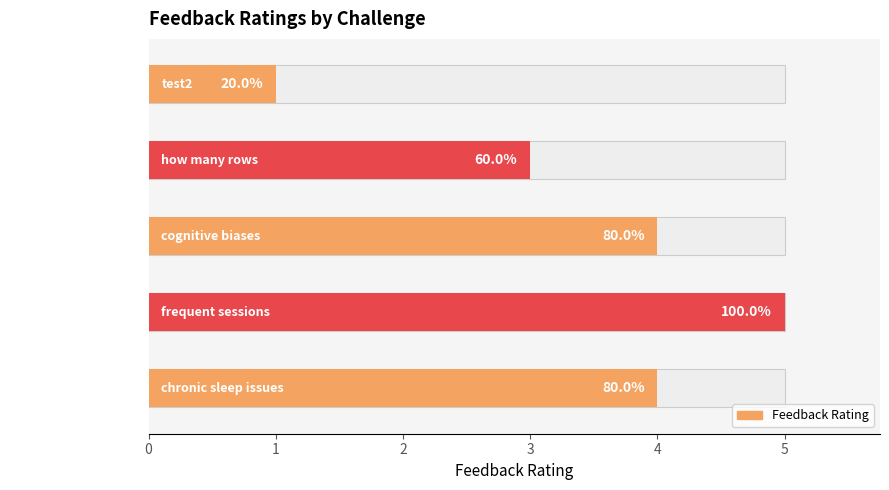

Rank the categories by value from lowest to highest.

test2, how many rows, cognitive biases, chronic sleep issues, frequent sessions